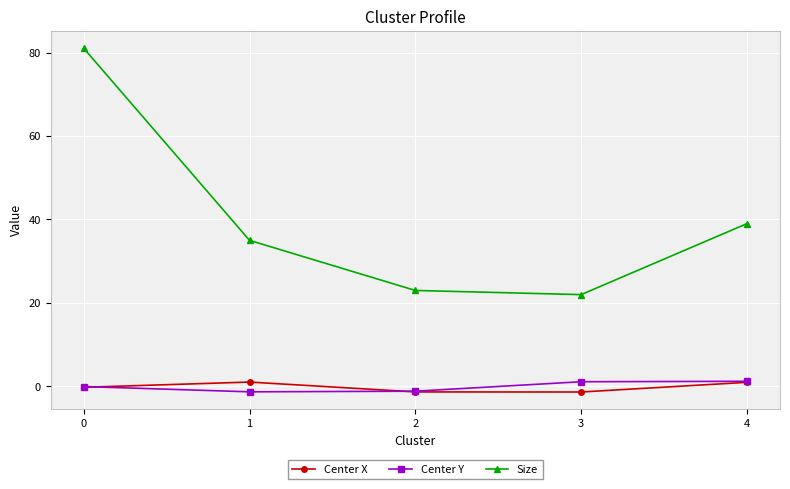

How many interior local valleys does the Center Y series have?

1